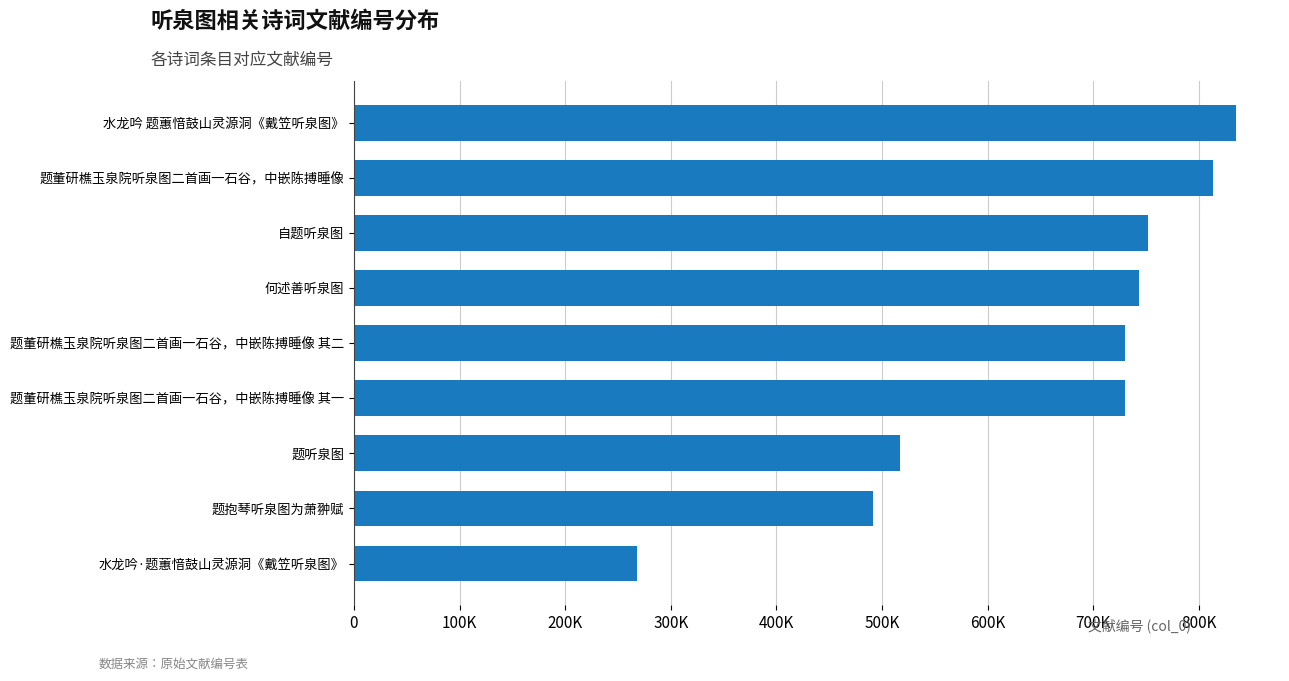

Are the bars horizontal?

Yes